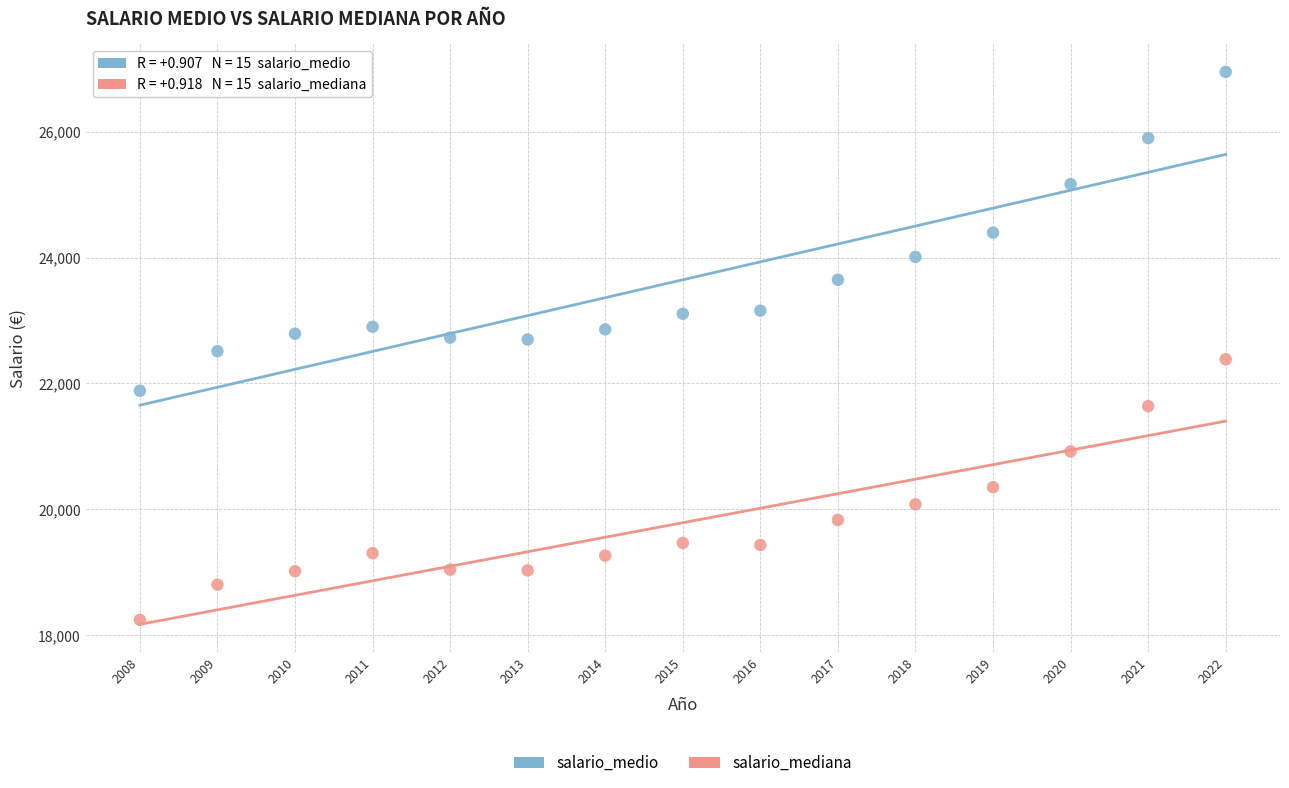

Across all data points, what is the range of X values (max minus min)?

14.0